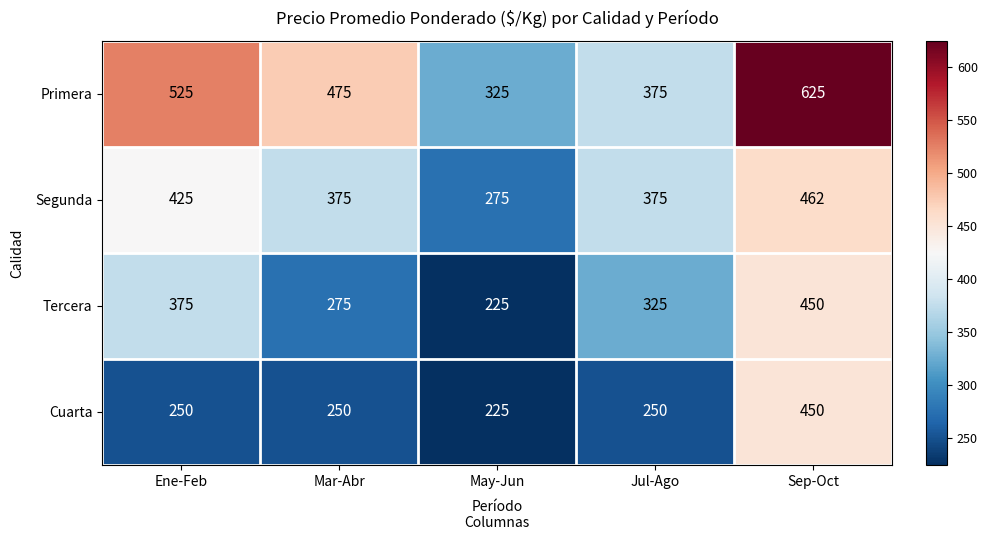

What is the sum of all Primera values?

2325